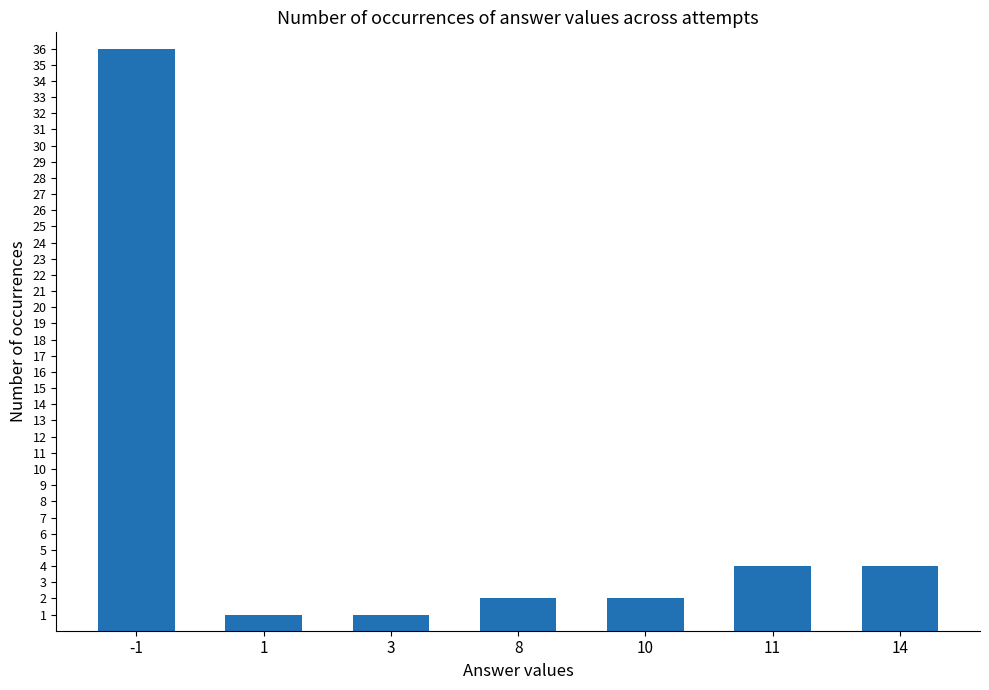

Approximately how many times larger is the value at -1 compared to 14?

9.0